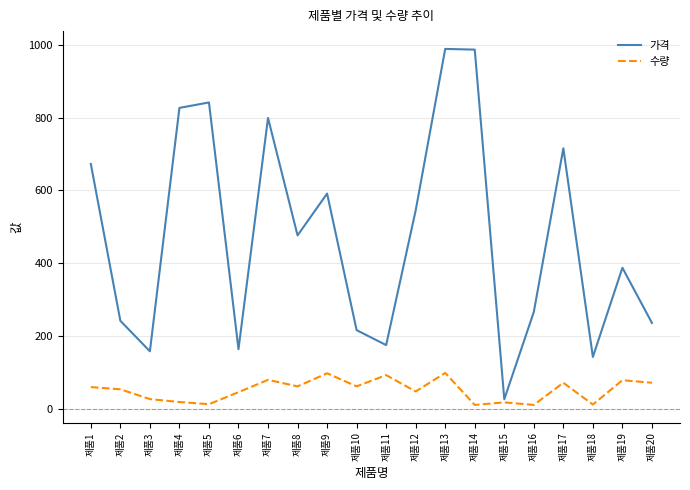

Is this an area chart (filled region under the line)?

No